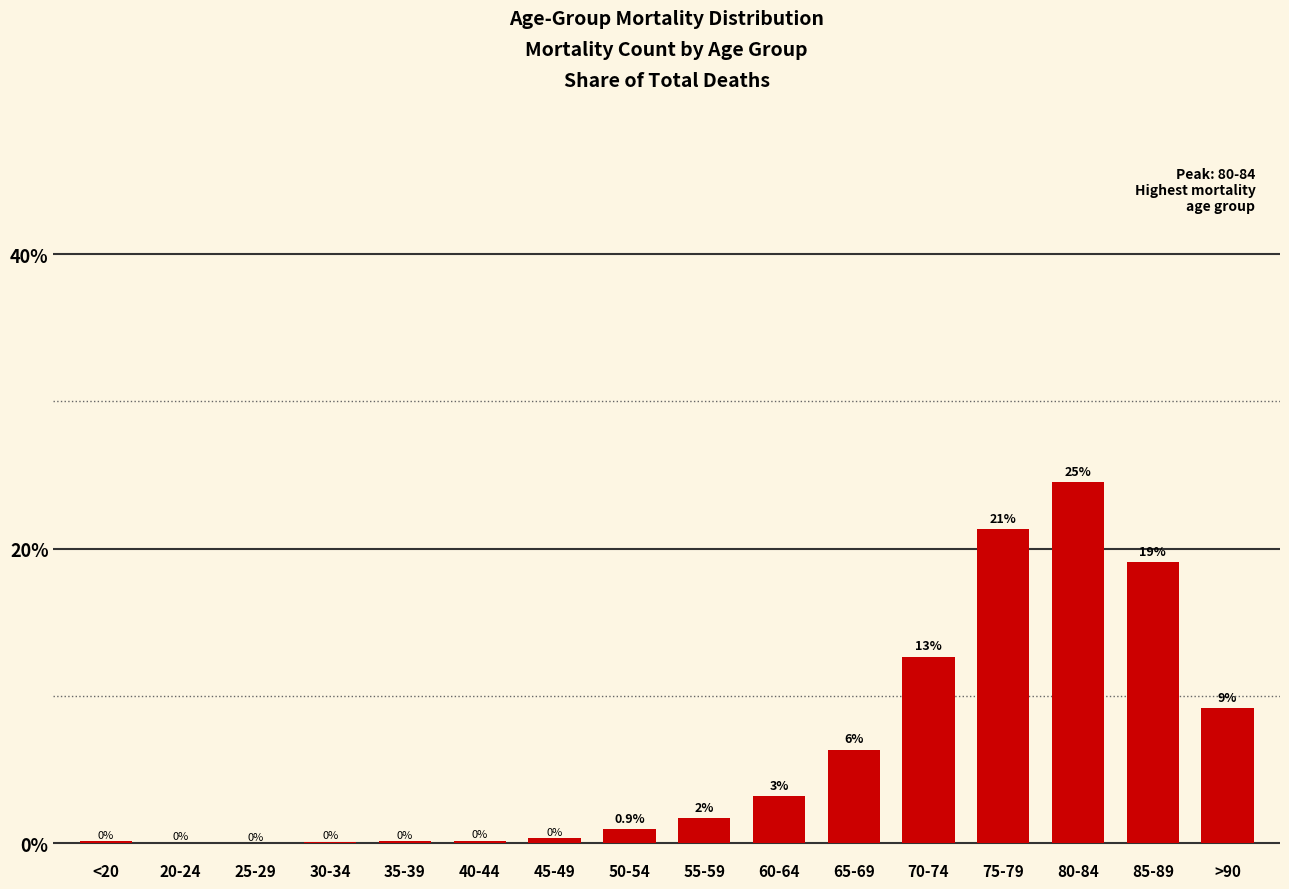

Is it true that the value at 65-69 is 9.5?

False